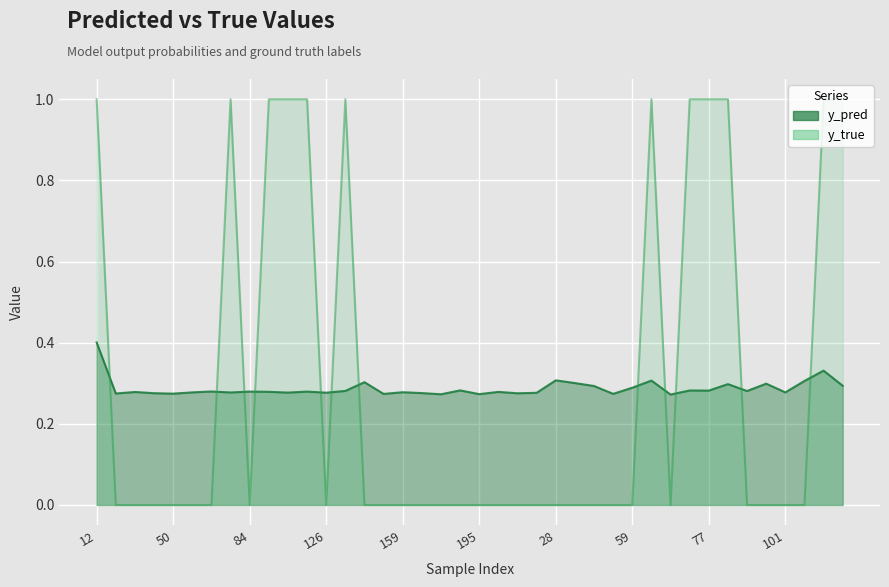

At which label does y_true reach its minimum?

15